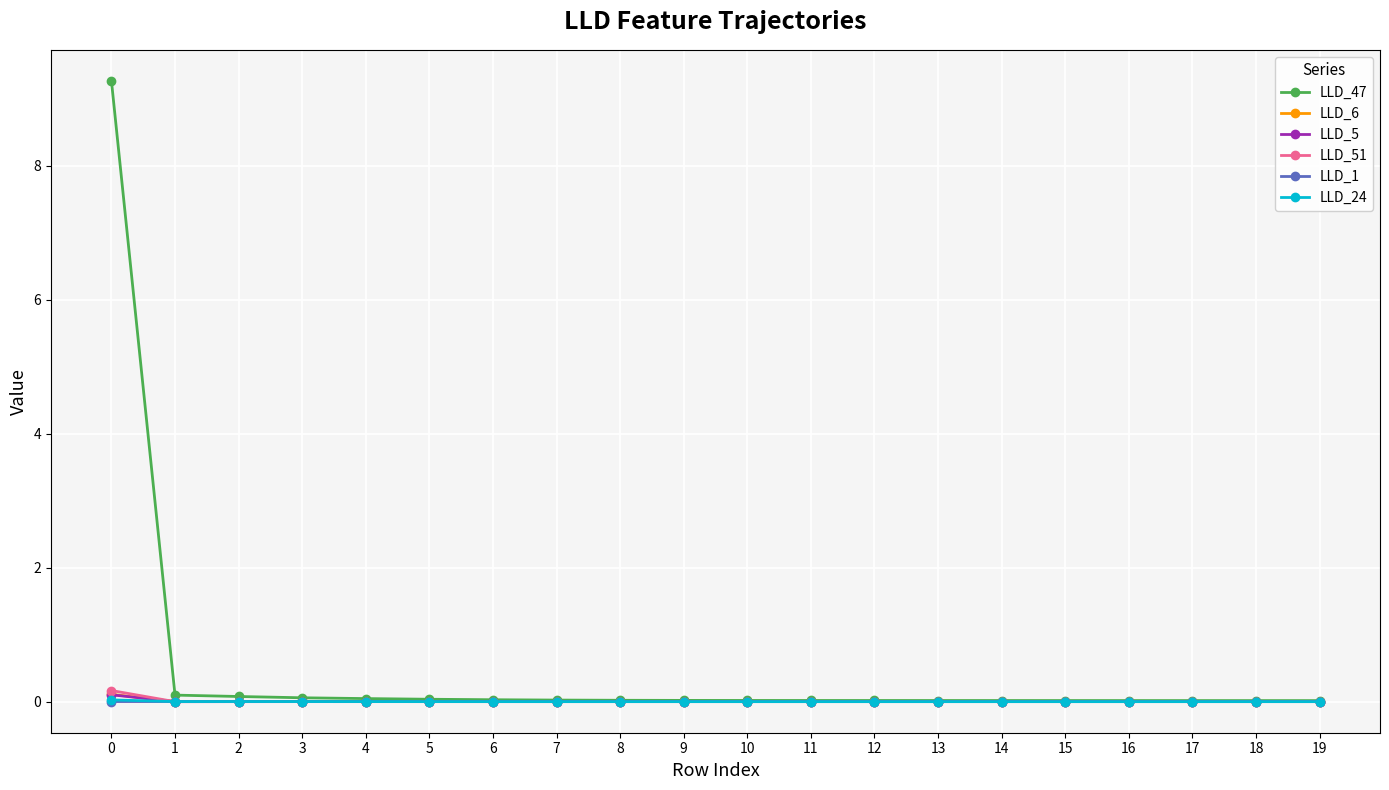

The value of LLD_5 at 12 is 0.0. True or false?

True